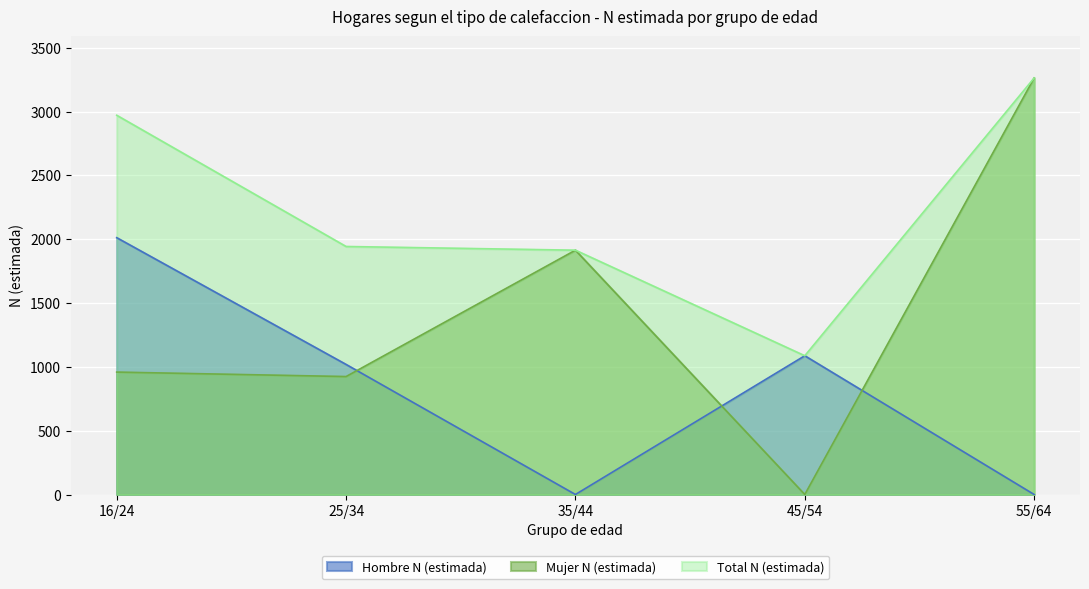

What is the label of the 4th point from the left?

45/54